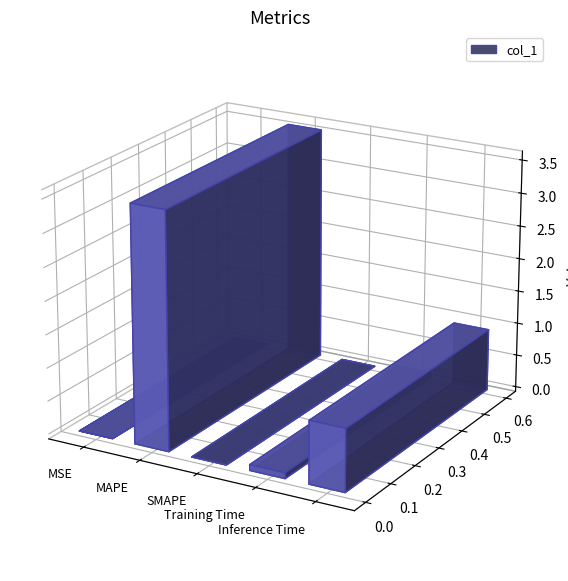

Reading left to right, what are all the values shown in this chart?

0.0	3.6	0.0	0.1	0.9